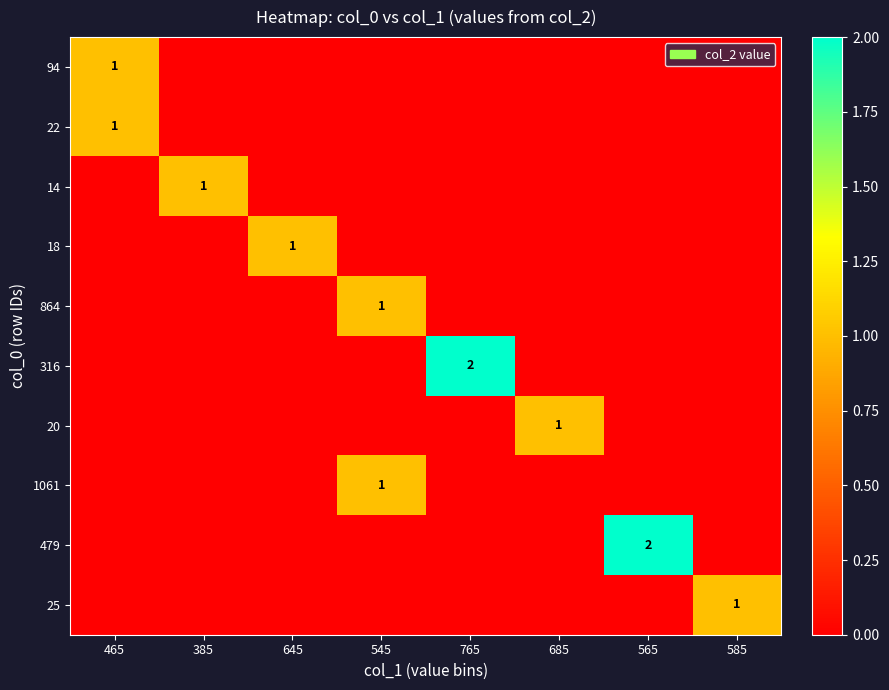

What is the sum of all 20 values?

1